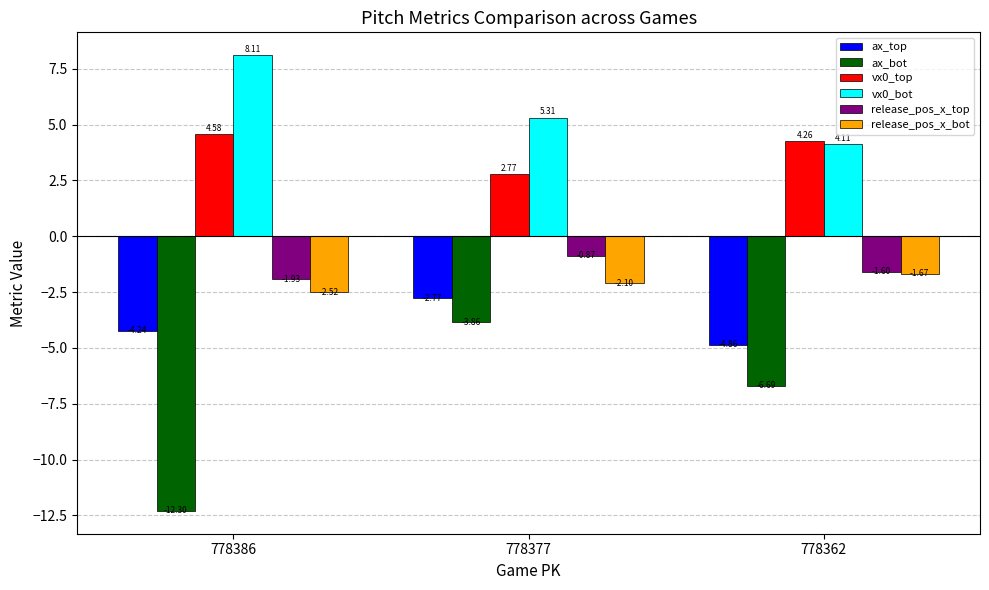

At which category is the sum across all series the highest?

778377